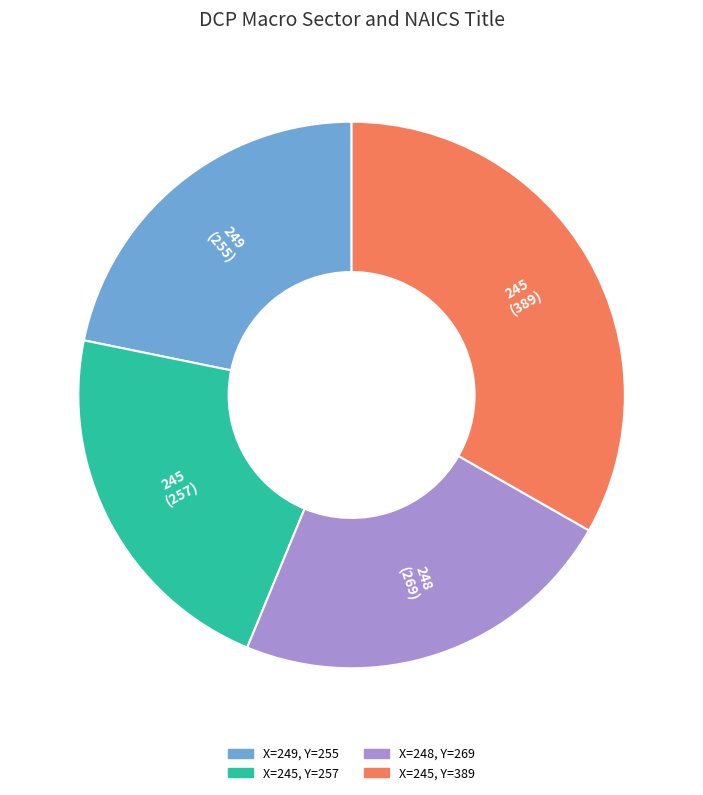

Is there a majority slice in this chart?

No